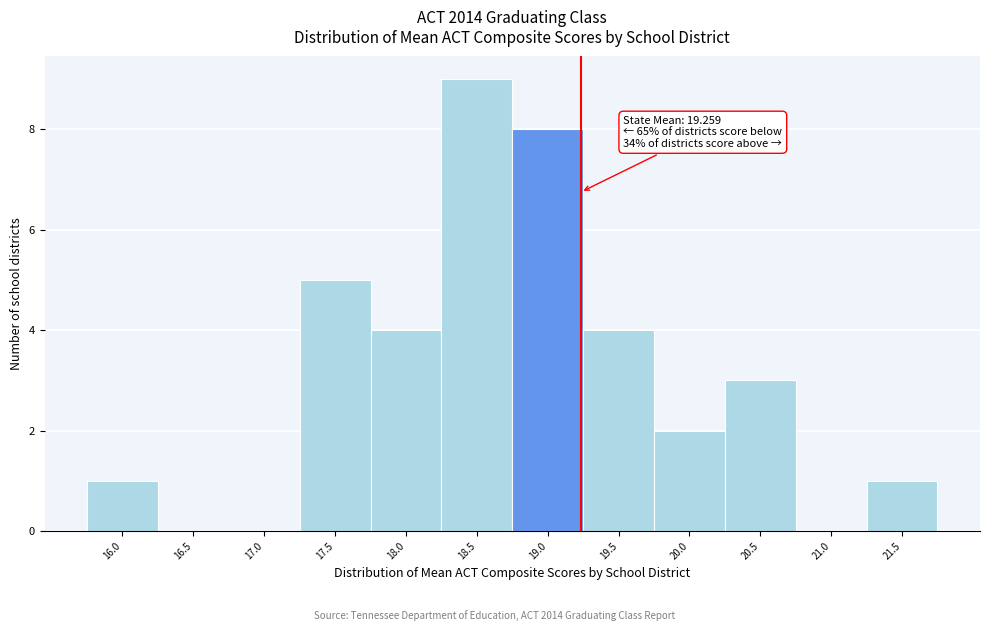

Over which range of the x-axis is the bar tallest?

18.275 to 18.775